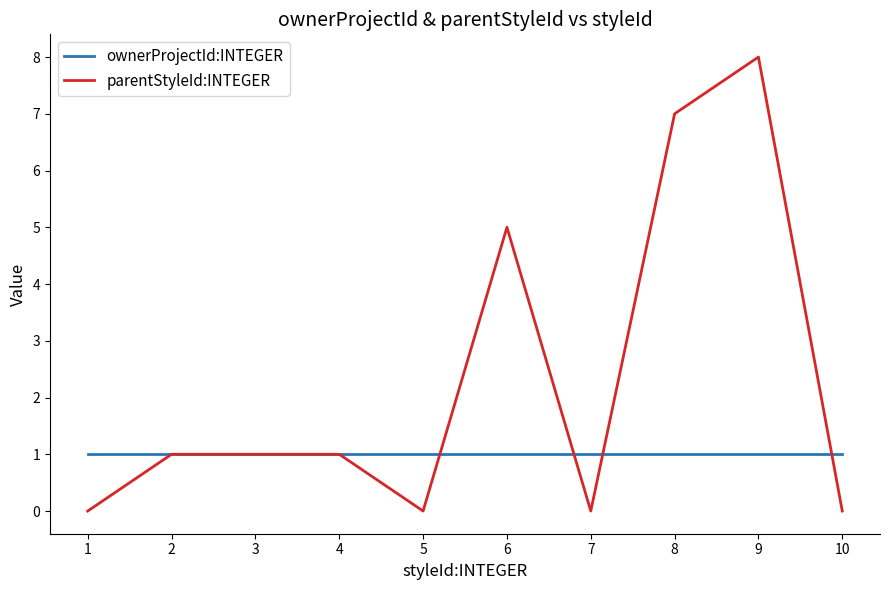

List the series in order of their overall mean, lowest first.

ownerProjectId:INTEGER, parentStyleId:INTEGER